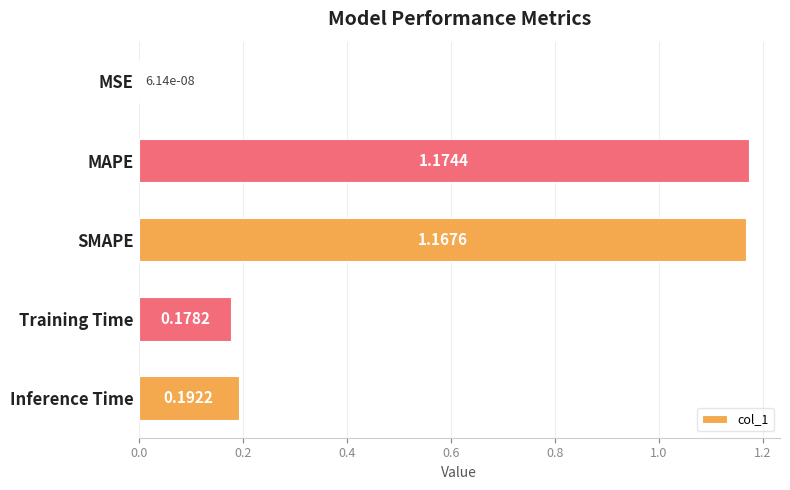

How many categories are shown in the chart?

5